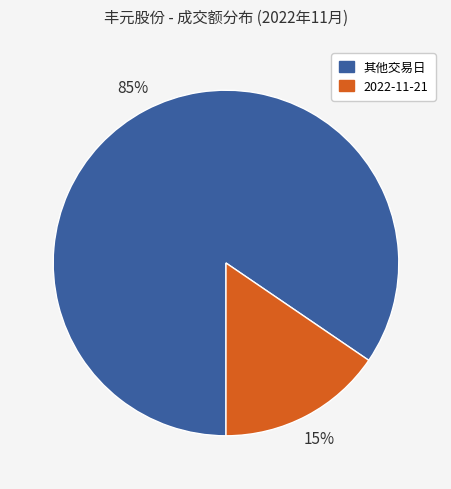

Is it true that 其他交易日 is 85% of the pie?

True